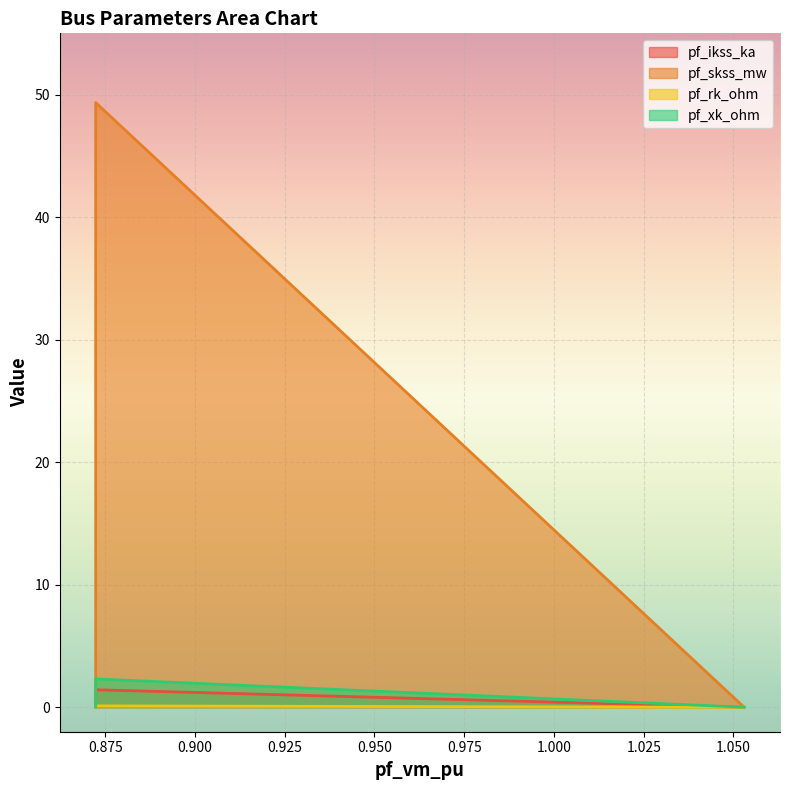

True or false: pf_rk_ohm has a value of 0.1 at Bus_1.

True